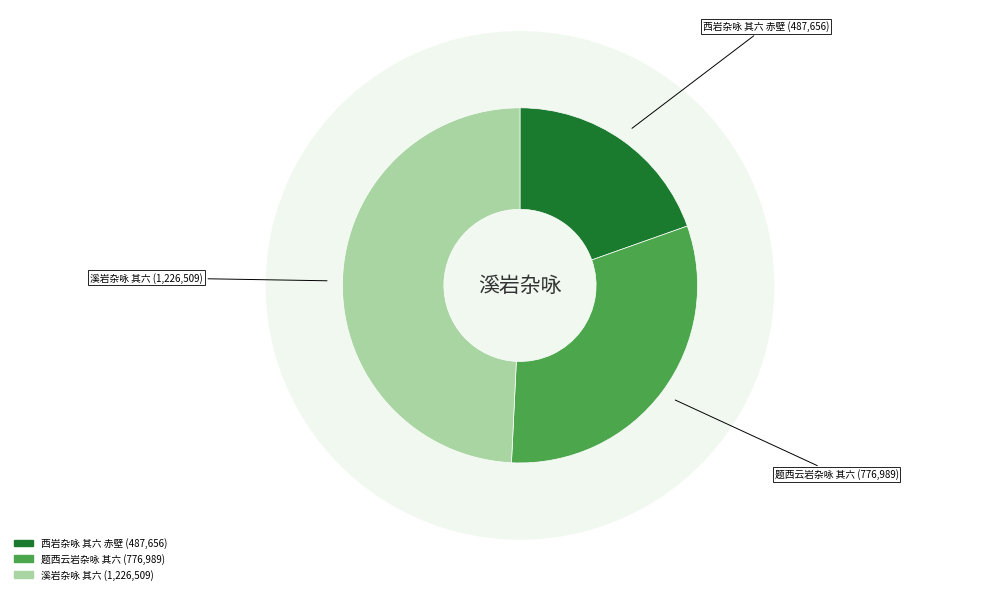

To the nearest percent, what is the difference between the 溪岩杂咏 其六 and 题西云岩杂咏 其六 slice percentages?

18%